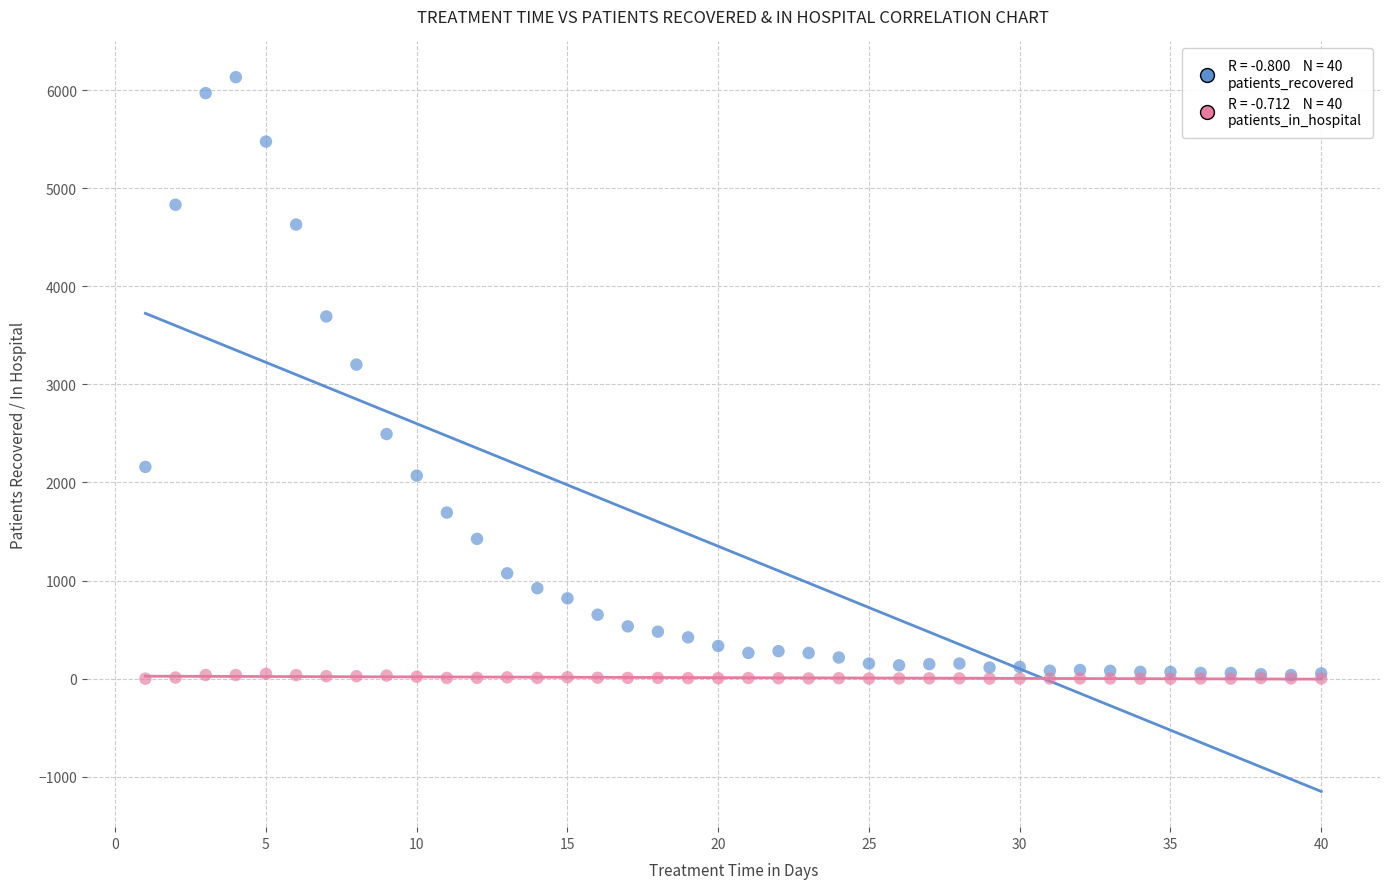

Across all series, what Y value is closest to 3066?

3202